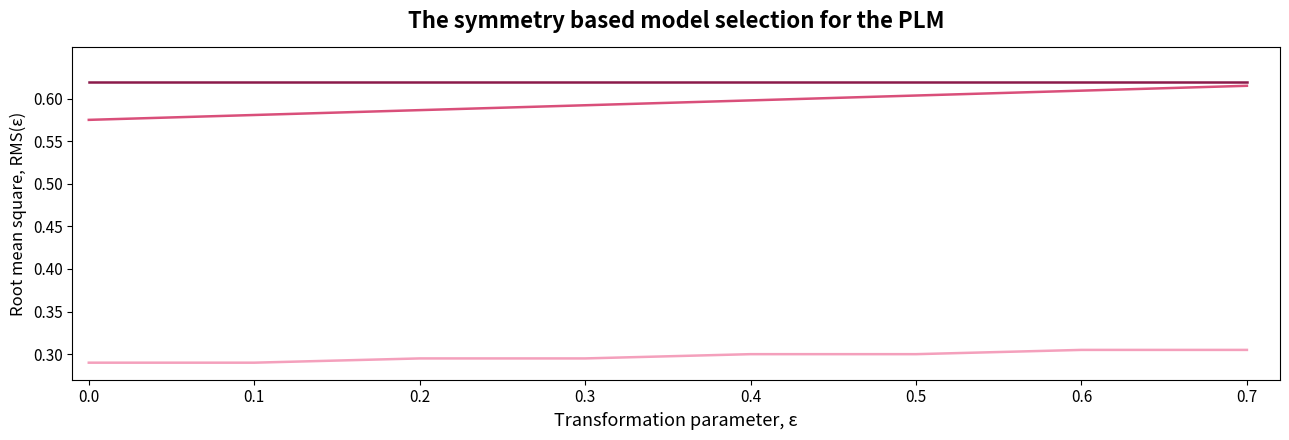

What is the total value across all series at 0.7?

1.5